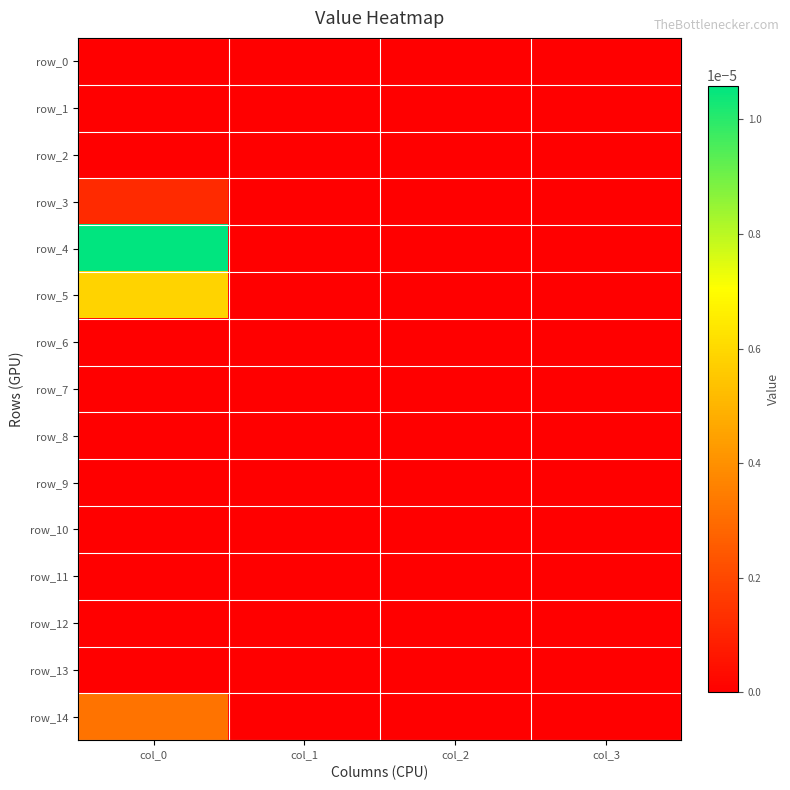

Rank the series by their maximum value, from lowest to highest.

row_0, row_1, row_2, row_6, row_7, row_8, row_9, row_10, row_11, row_12, row_13, row_3, row_14, row_5, row_4